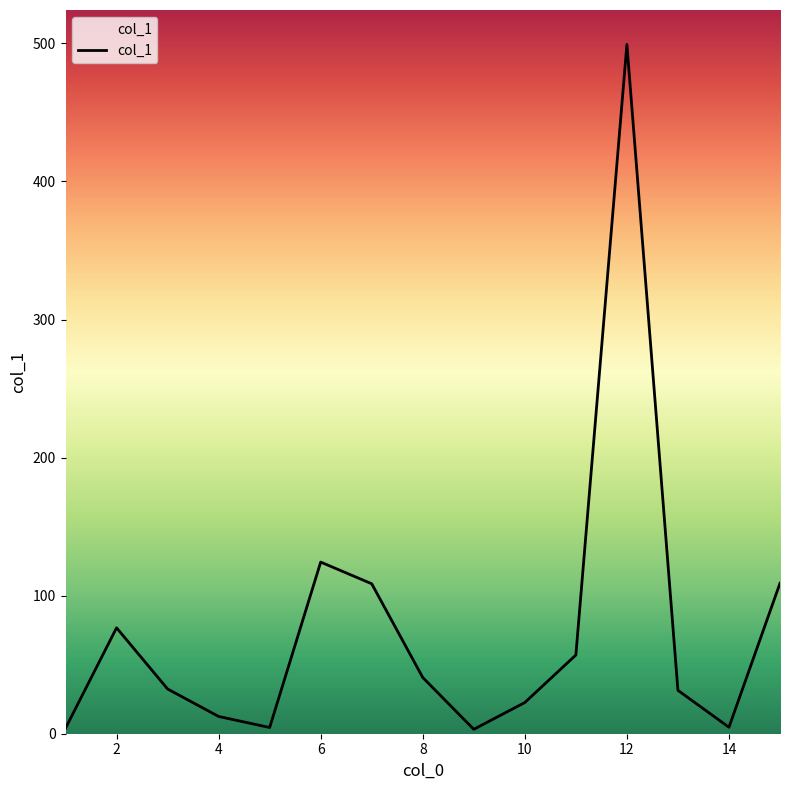

What is the difference between the maximum and minimum values?

496.0